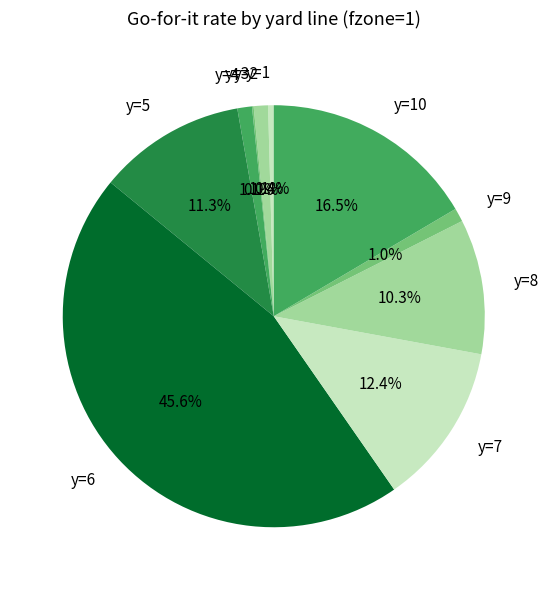

How much of the chart is everything except y=1?

99.6%